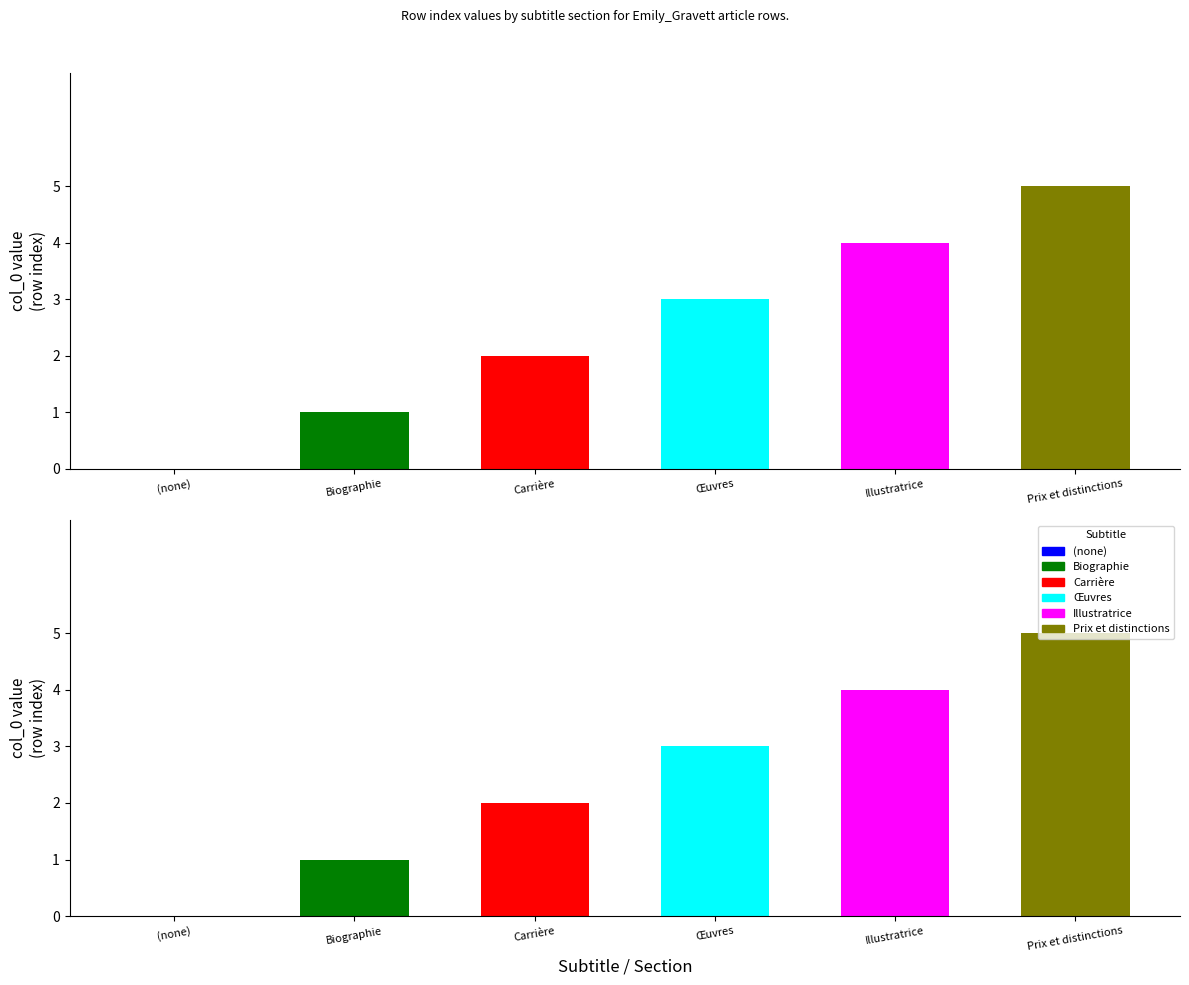

The value of Carrière at row 1 is 0. True or false?

True